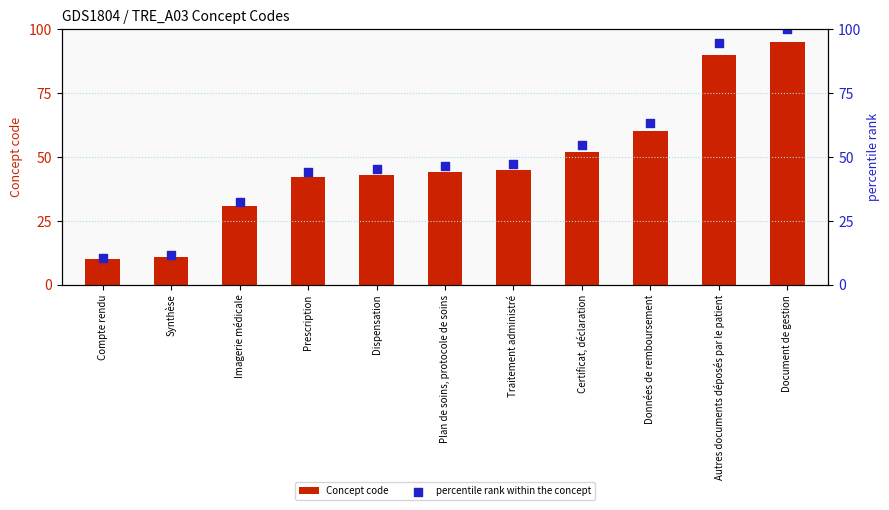

At which category is the sum across all series the highest?

Document de gestion